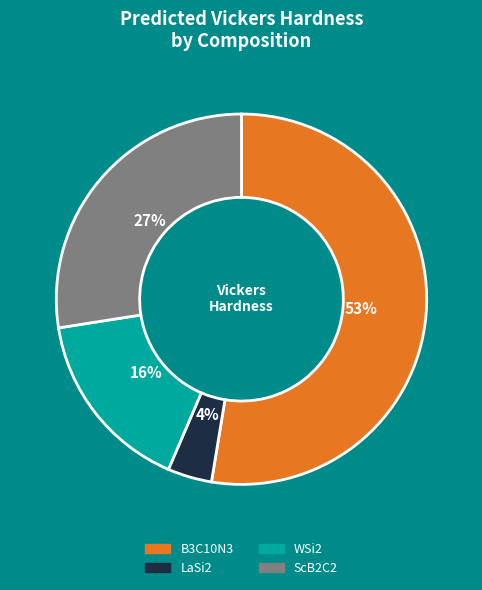

Combined, do ScB2C2 and LaSi2 account for over 50%?

No